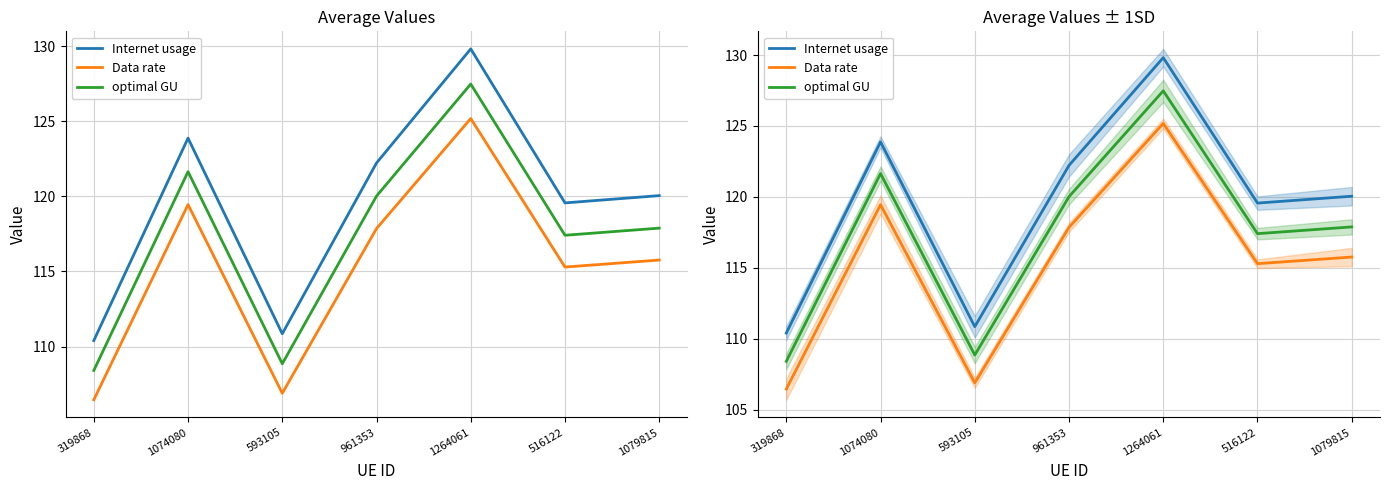

What is the label of the 6th point from the right?

1074080